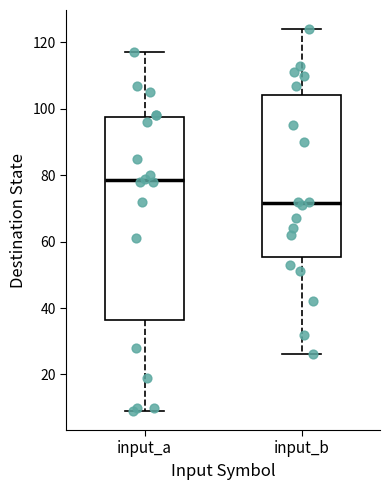

Comparing the boxes themselves (not the whiskers), which one is the tallest?

input_a